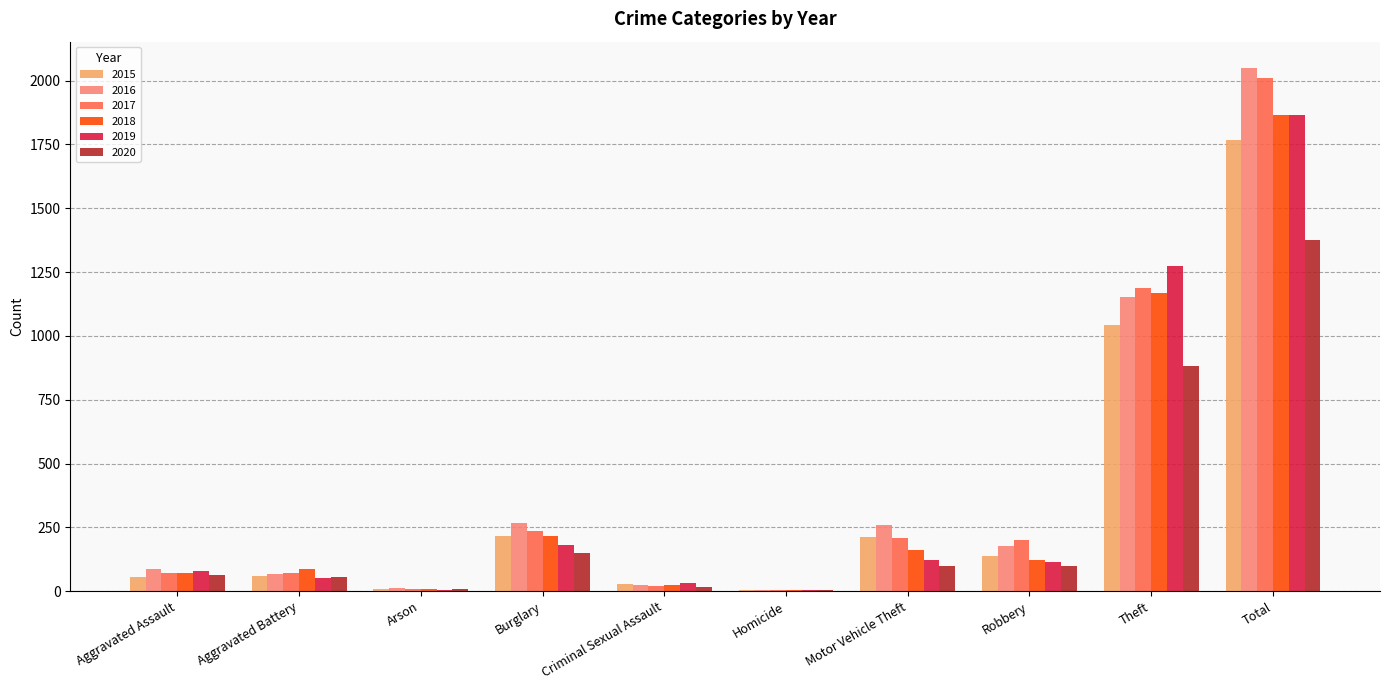

True or false: 2019 has a value of 80 at Aggravated Assault.

True